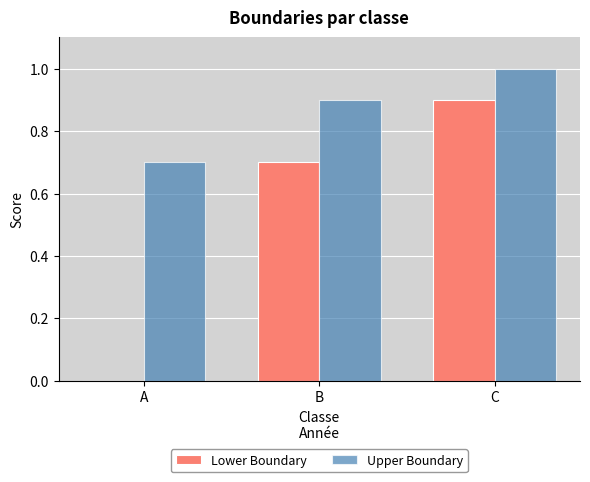

What are all the series names shown in the legend?

Lower Boundary, Upper Boundary